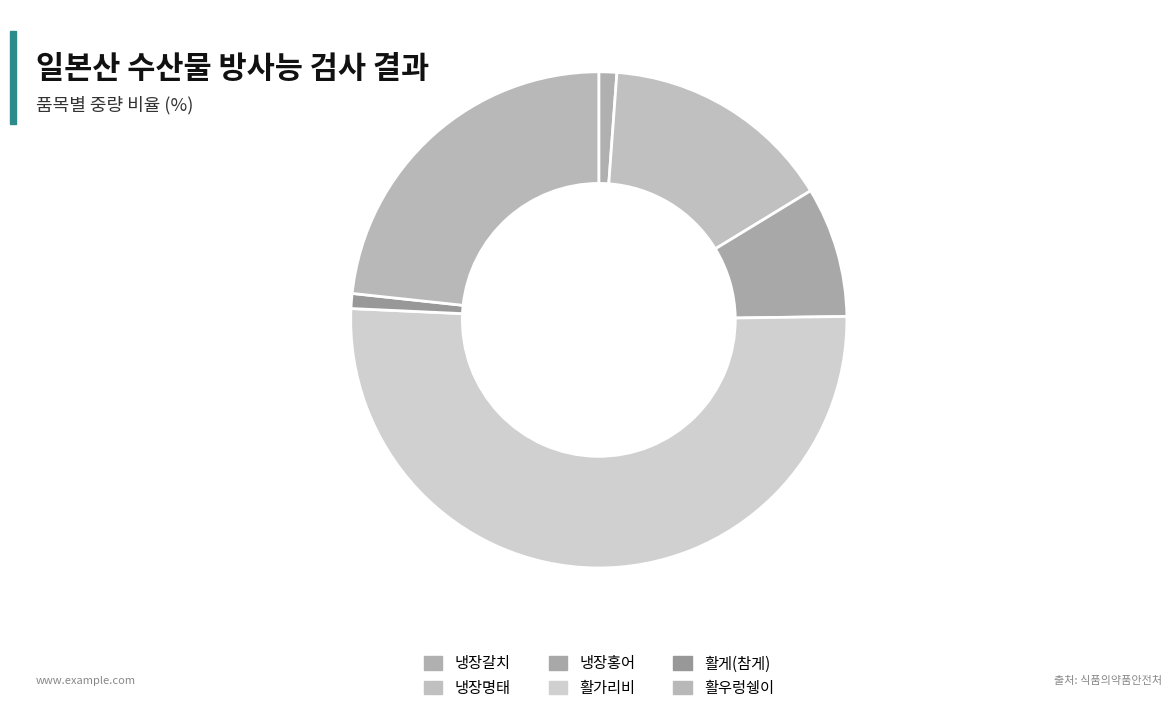

Combined, do 냉장명태 and 냉장홍어 account for over 50%?

No